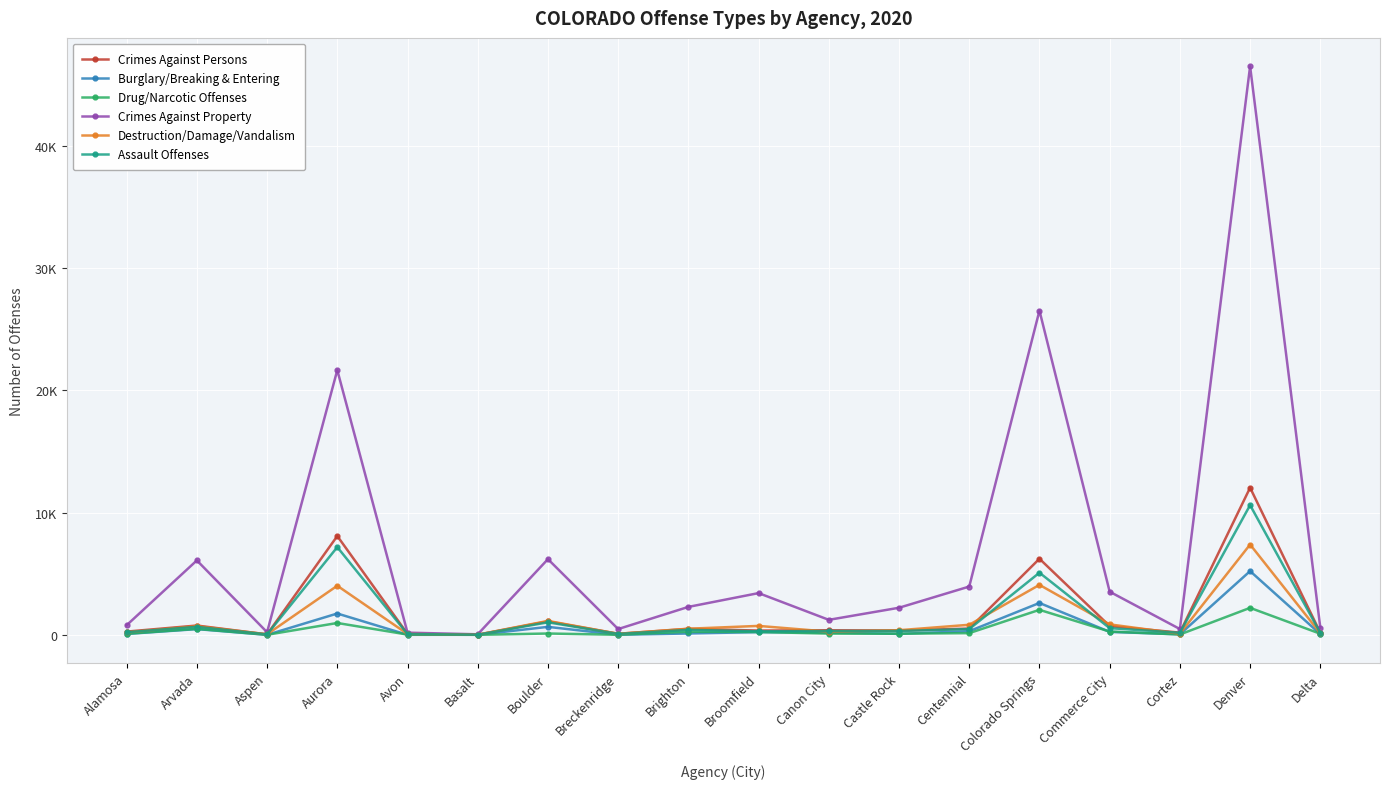

Which category has the highest value in the Crimes Against Persons series?

Denver